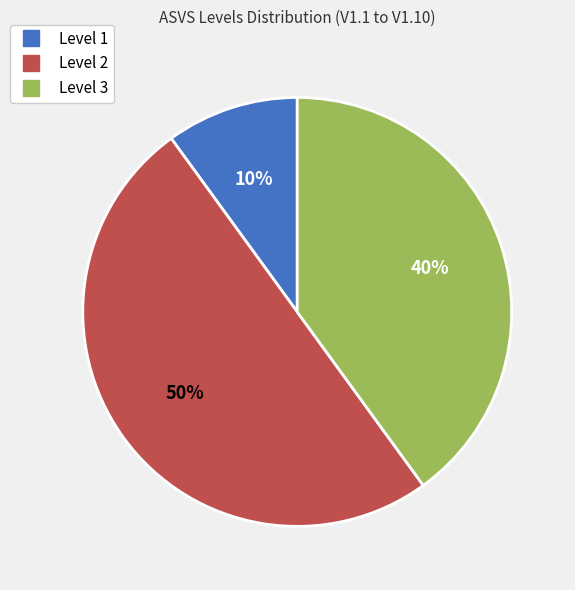

To the nearest percent, what is the difference between the largest and smallest slice percentages?

40%